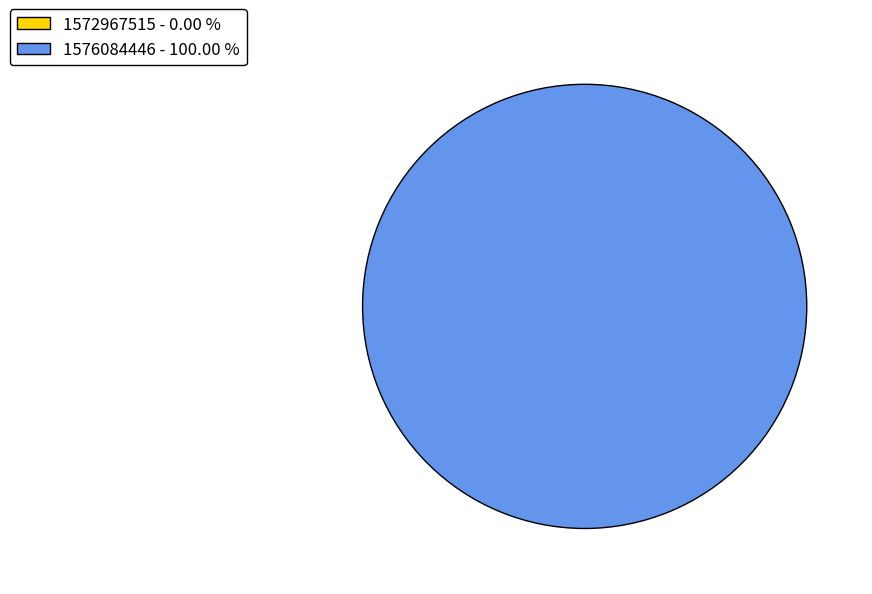

To the nearest percent, what is the difference between the 1572967515 and 1576084446 slice percentages?

100%